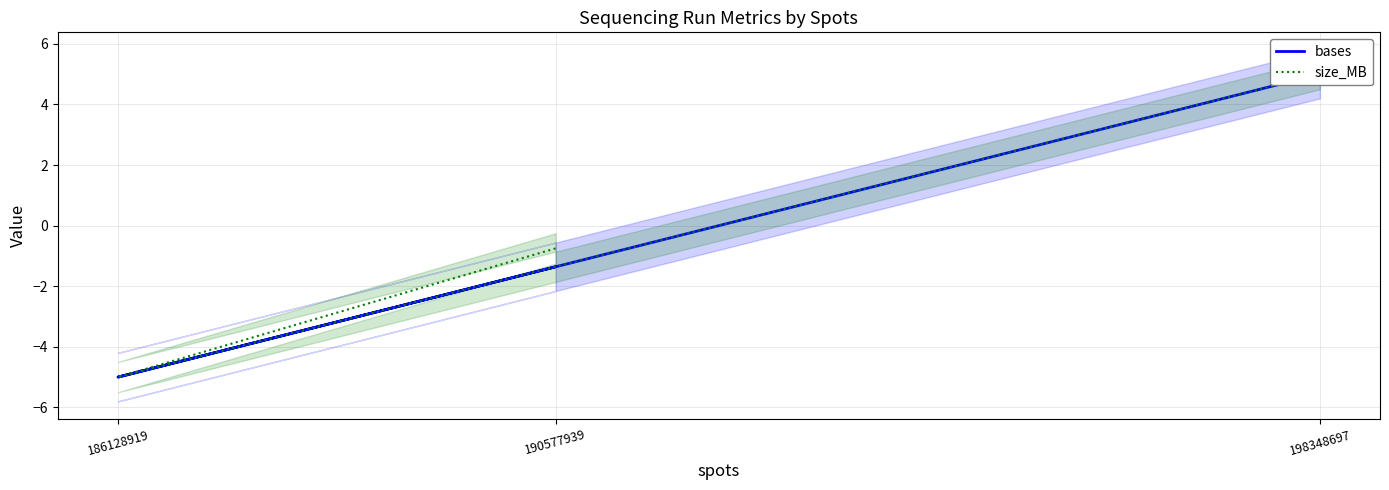

Which series has the largest total across all categories?

size_MB